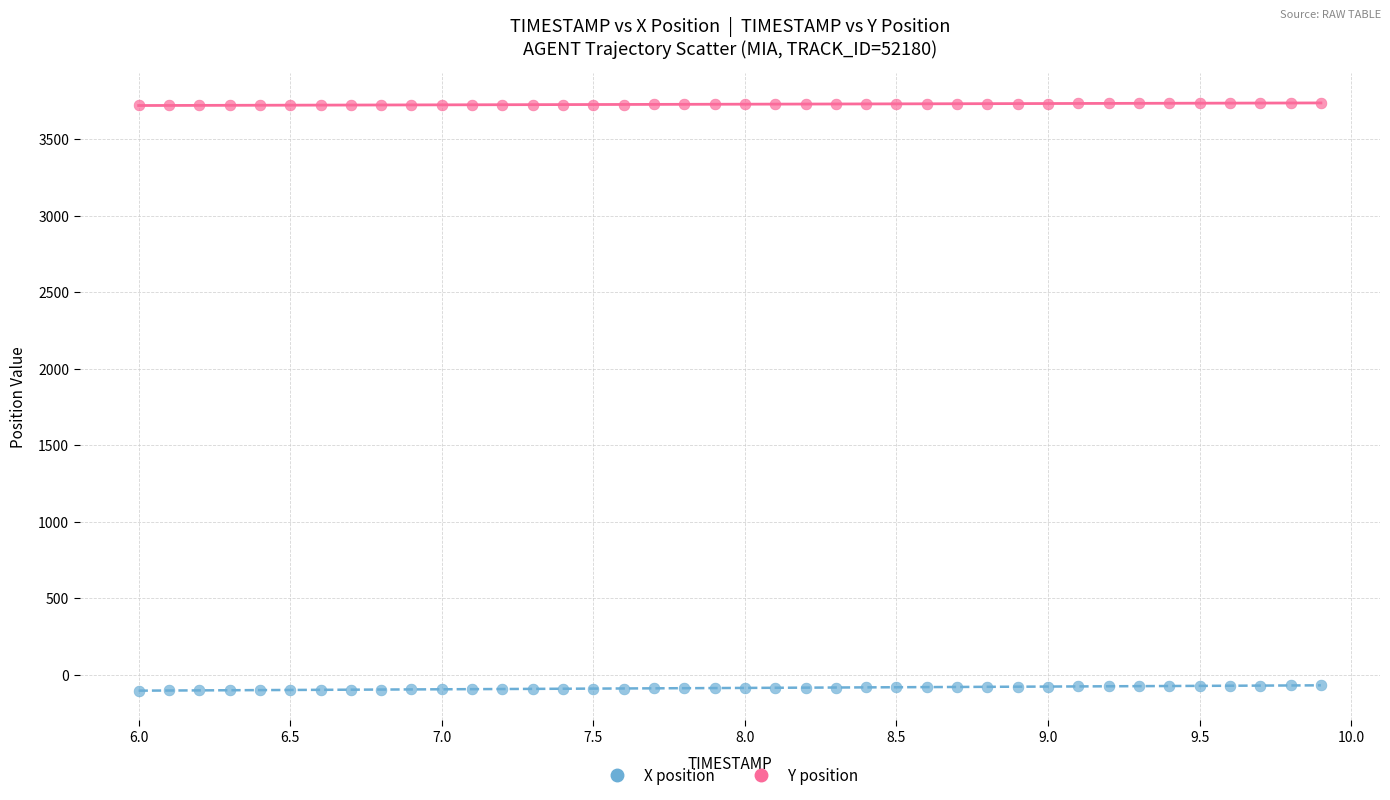

Which series reaches the minimum Y coordinate?

X position